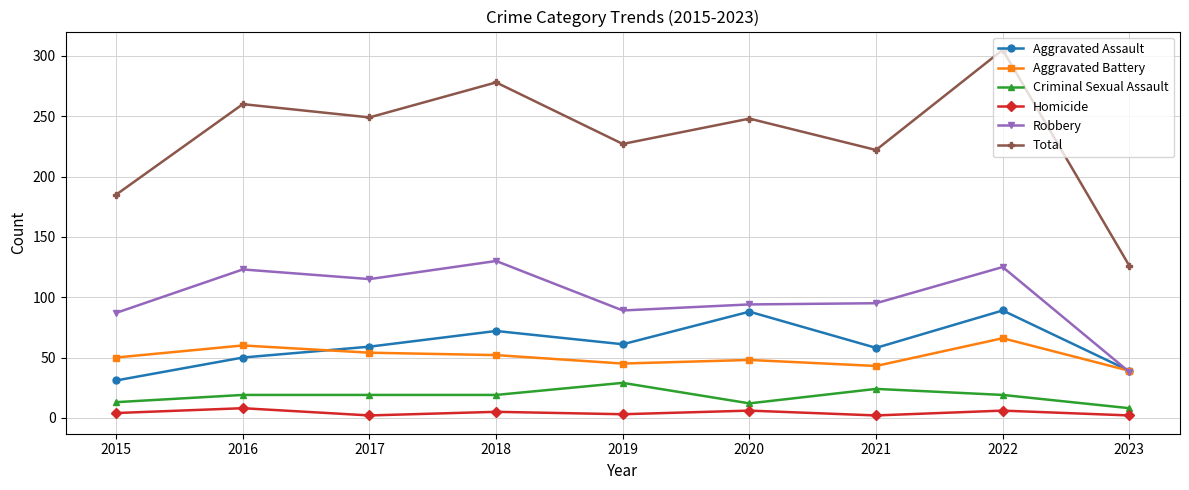

List the series in order of their peak value, highest first.

Total, Robbery, Aggravated Assault, Aggravated Battery, Criminal Sexual Assault, Homicide